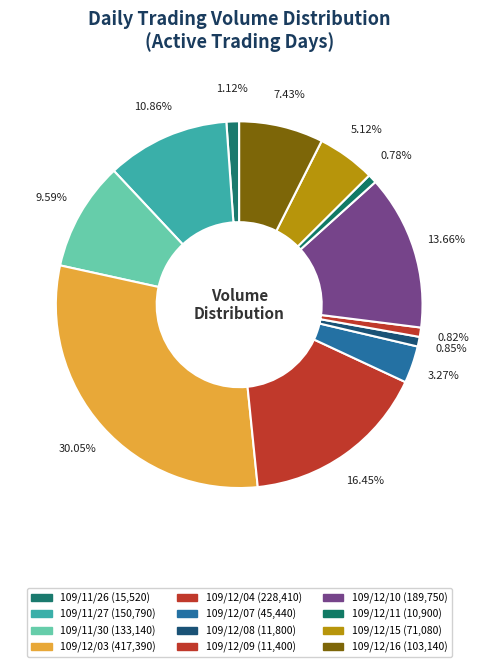

What percentage do 109/12/09 and 109/12/04 together represent?

17.3%